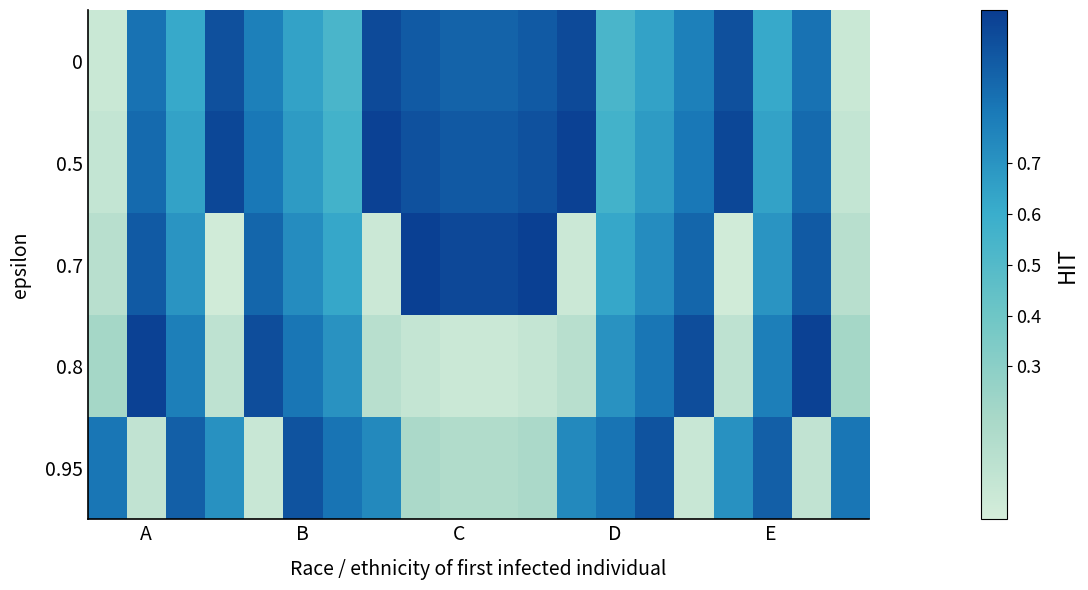

Reading left to right, what are all the values shown in this chart?

0: 0.0	0.8	0.6	0.9	0.8	0.6	0.5	1.0	0.9	0.9	0.9	0.9	1.0	0.5	0.6	0.8	0.9	0.6	0.8	0.0
0.5: 0.1	0.8	0.6	1.0	0.8	0.7	0.6	1.0	0.9	0.9	0.9	0.9	1.0	0.6	0.7	0.8	1.0	0.6	0.8	0.1
0.7: 0.1	0.9	0.7	0.0	0.9	0.7	0.6	0.0	1.0	1.0	1.0	1.0	0.0	0.6	0.7	0.9	0.0	0.7	0.9	0.1
0.8: 0.2	1.0	0.8	0.1	0.9	0.8	0.7	0.1	0.1	0.0	0.0	0.1	0.1	0.7	0.8	0.9	0.1	0.8	1.0	0.2
0.95: 0.8	0.1	0.9	0.7	0.1	0.9	0.8	0.7	0.2	0.2	0.2	0.2	0.7	0.8	0.9	0.1	0.7	0.9	0.1	0.8